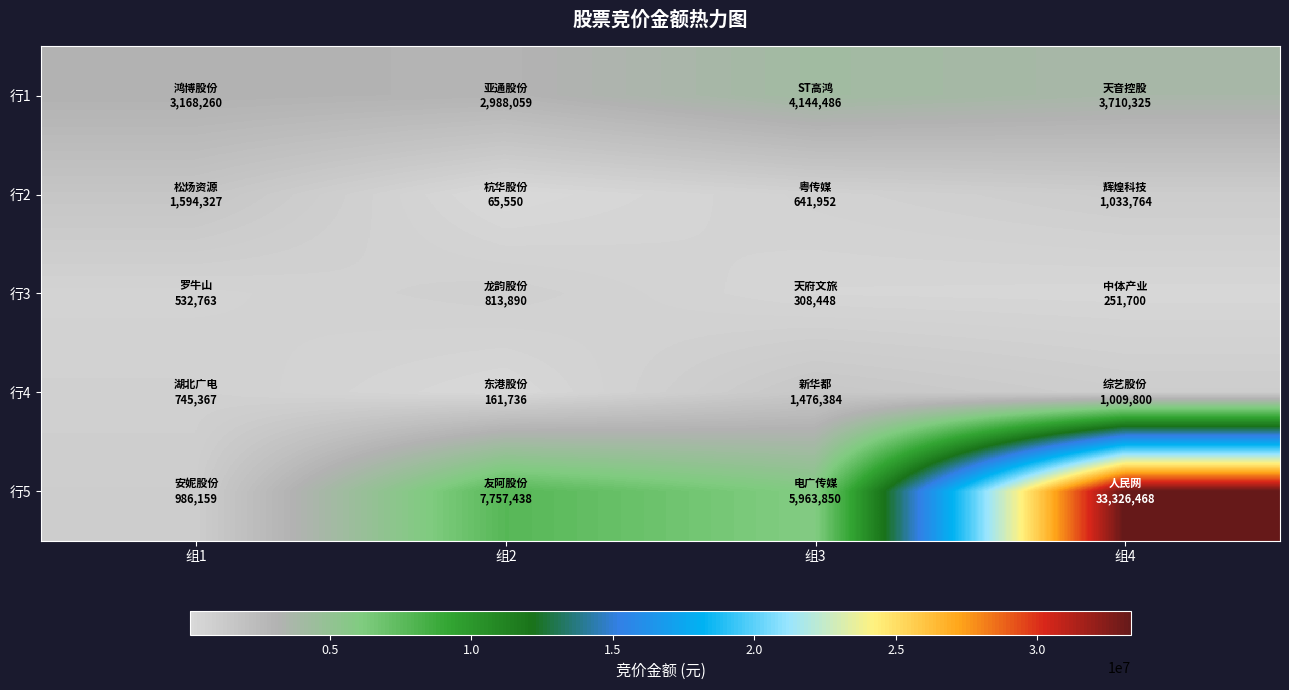

Rank the series at 组3 from lowest to highest value.

行3, 行2, 行4, 行1, 行5